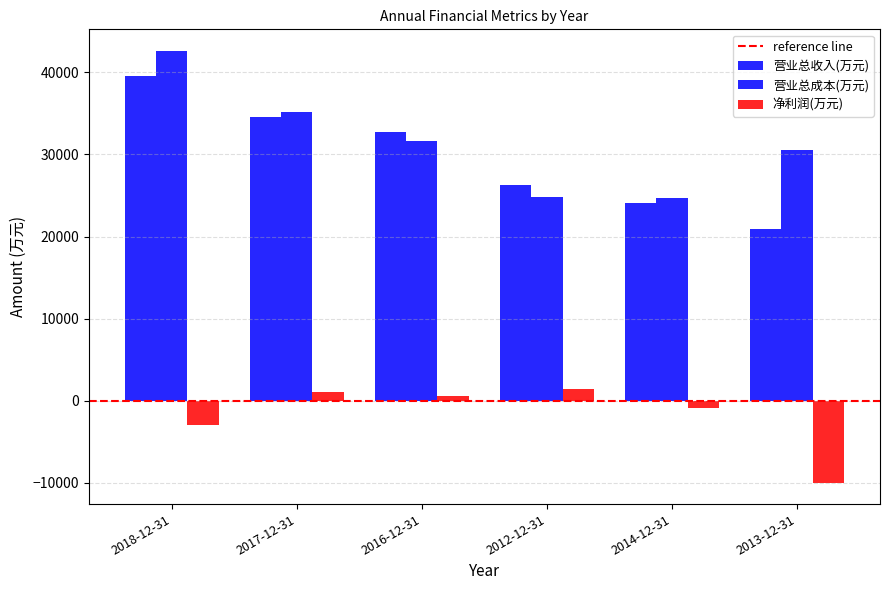

How many data points in 营业总成本(万元) are less than 31619?

3